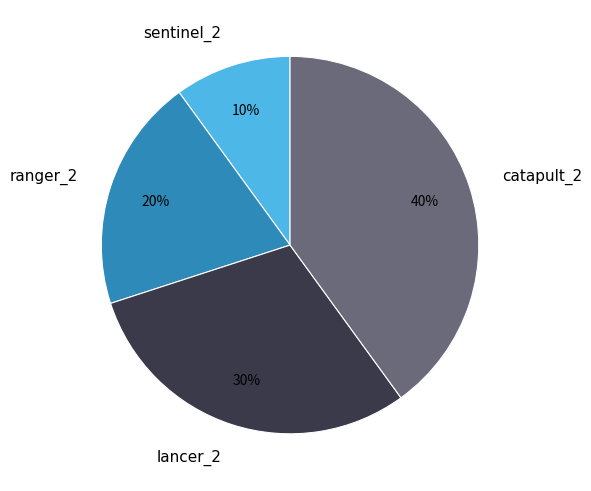

Which category has the biggest portion of the pie?

catapult_2